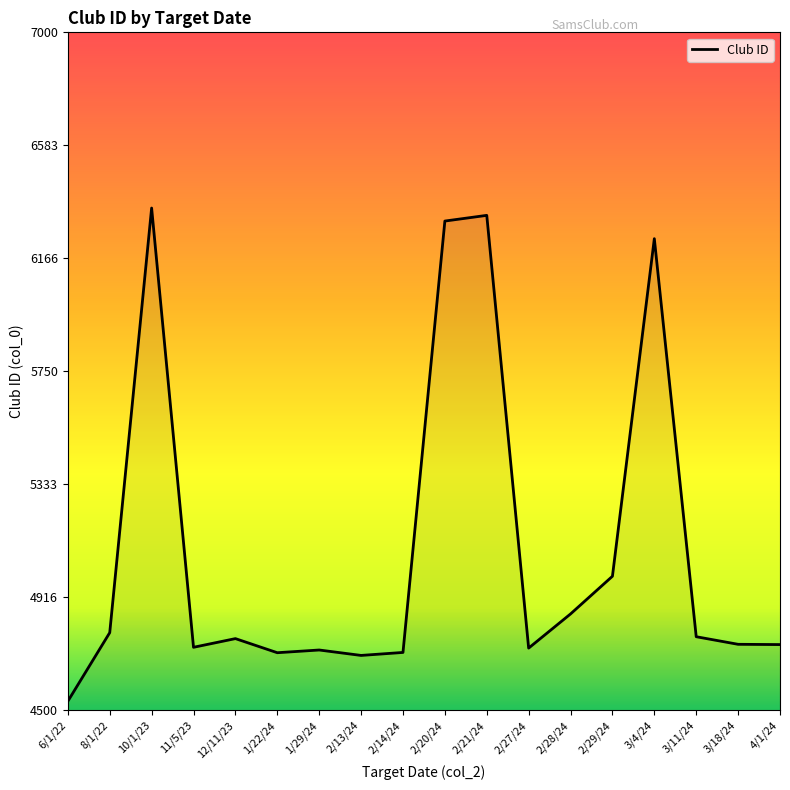

What is the sum of the values at 2/28/24 and 3/4/24?

11094